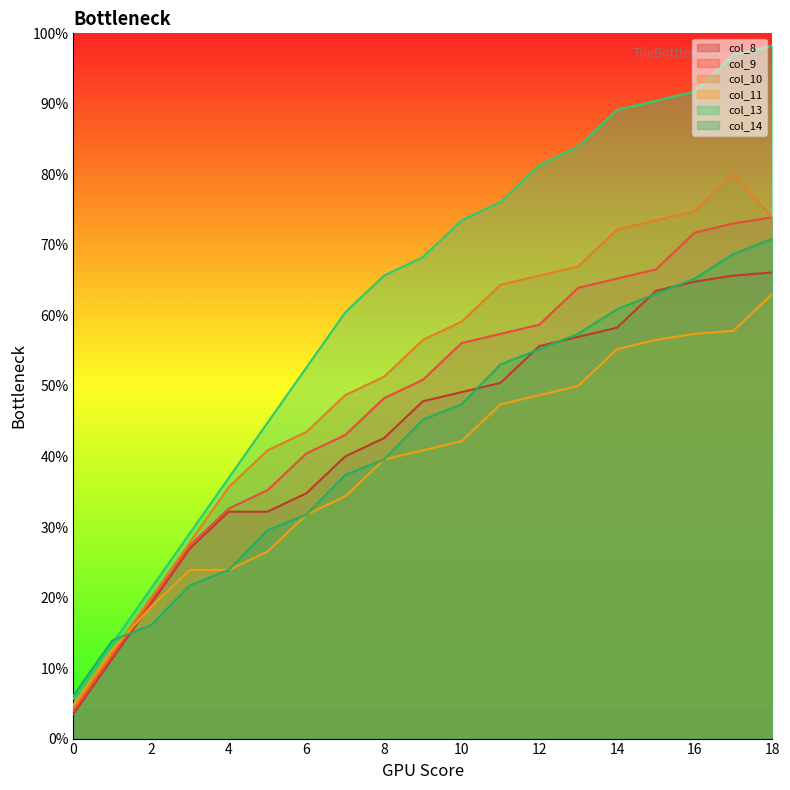

Which has a higher value, 6 or 14?

14